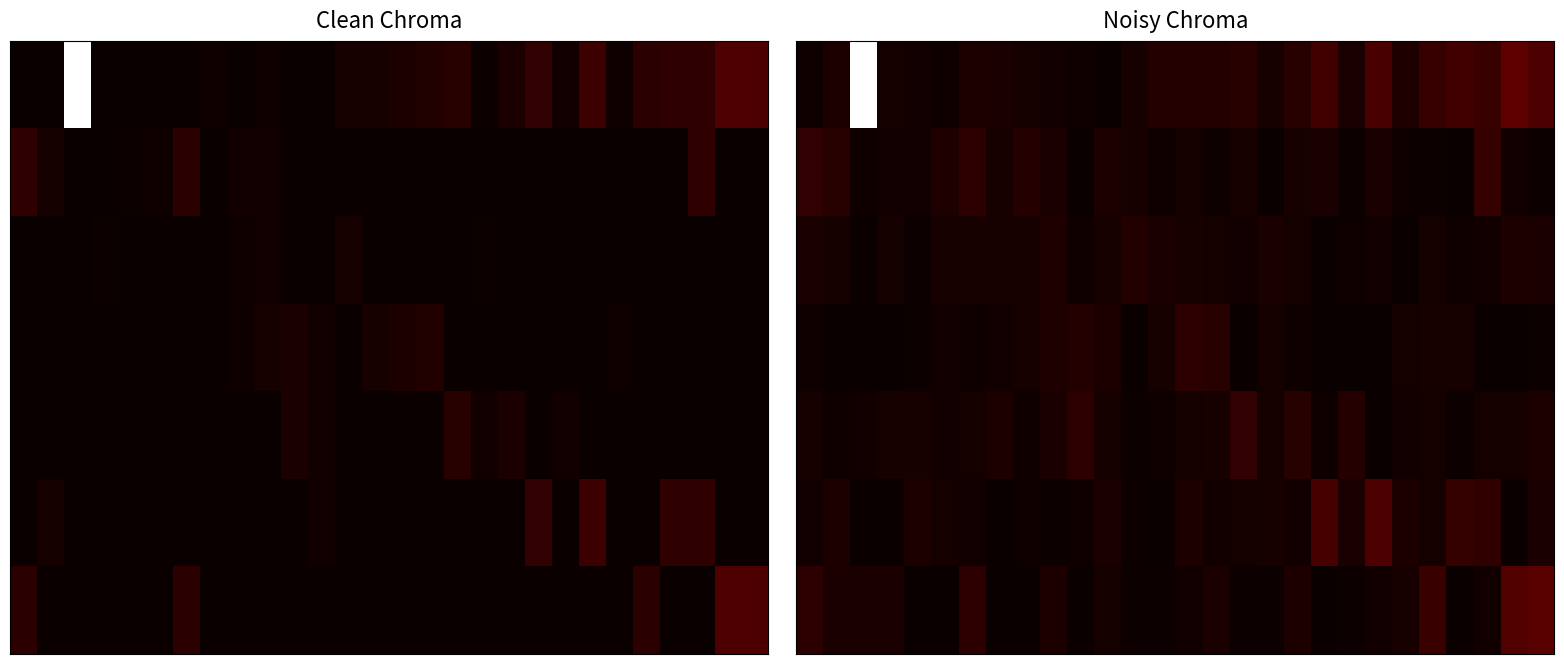

At how many categories does at least one series exceed 120?

1